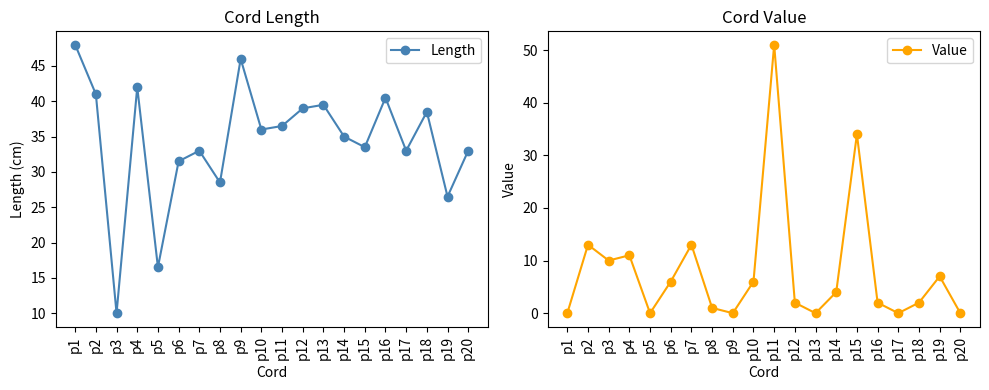

What is the value of the Length point at the 6th from the left?

31.5